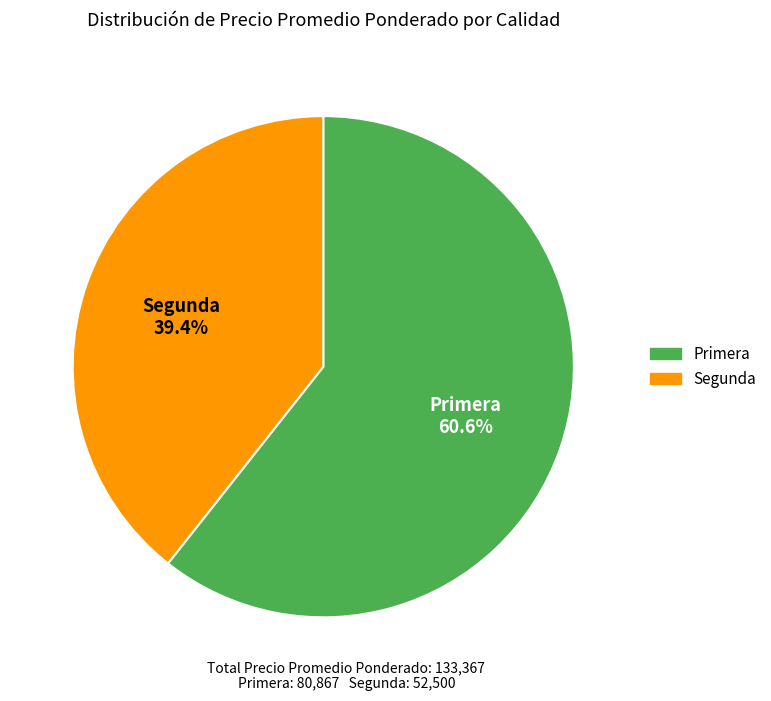

The Primera slice represents 1% of the pie. True or false?

False